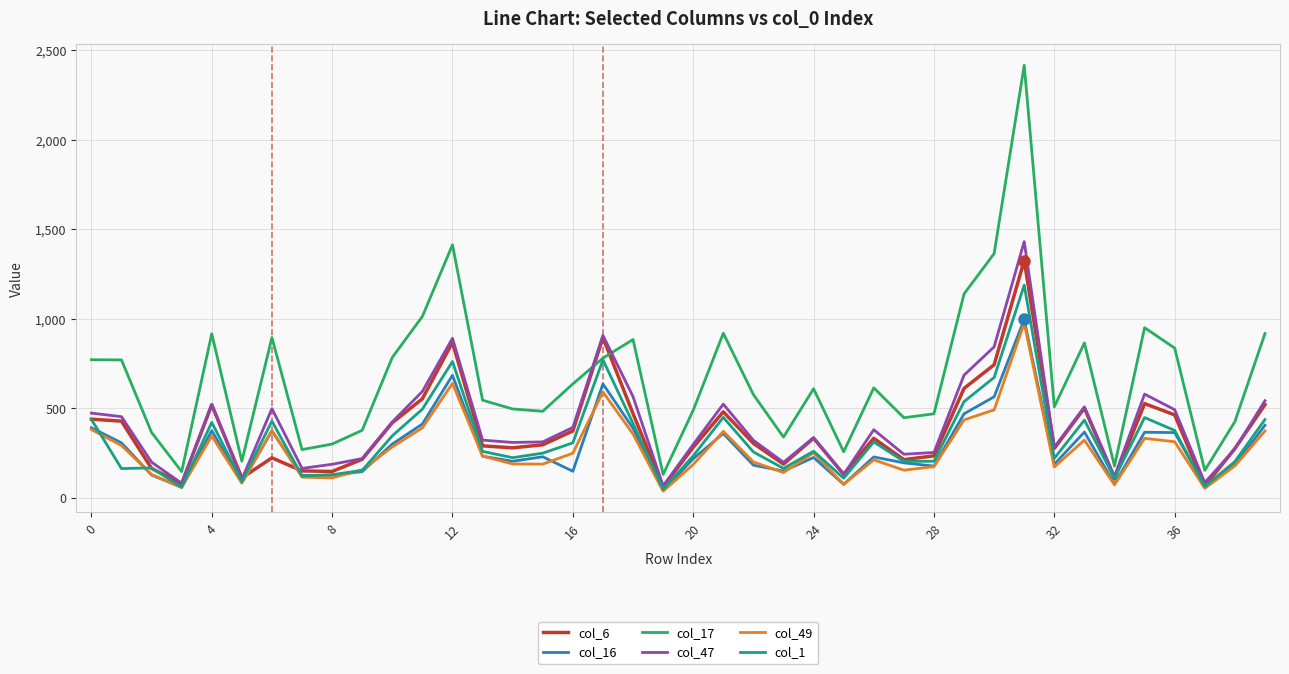

What is the average value of the col_17 series?

667